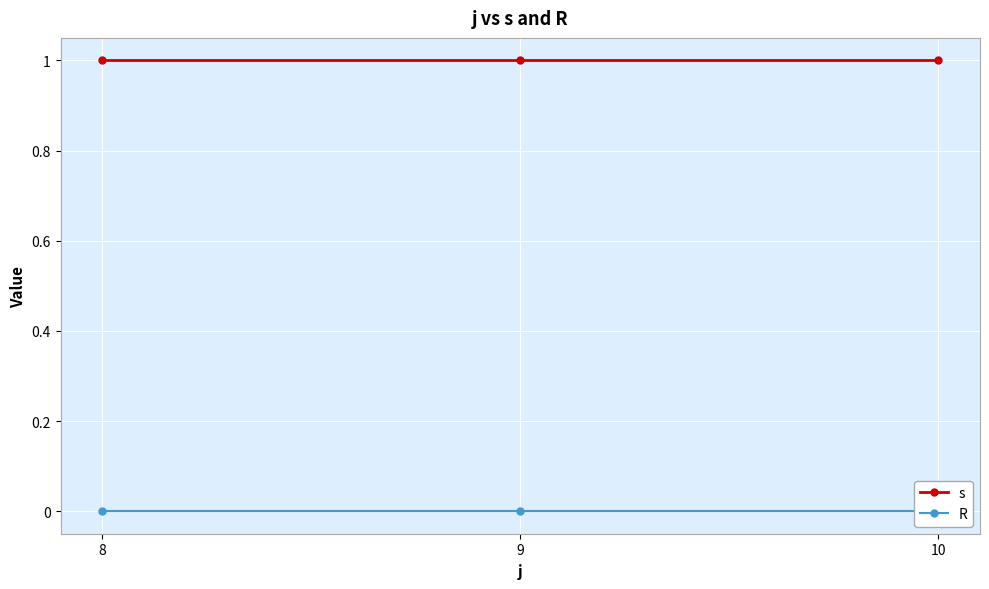

Rank the series by their maximum value, from highest to lowest.

s, R